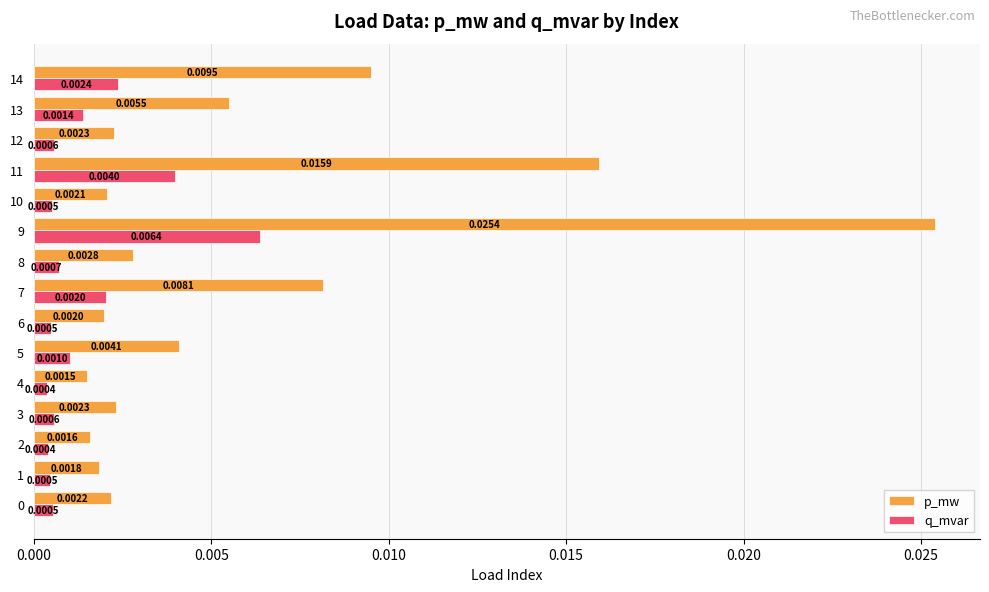

Rank the series at 14 from lowest to highest value.

q_mvar, p_mw